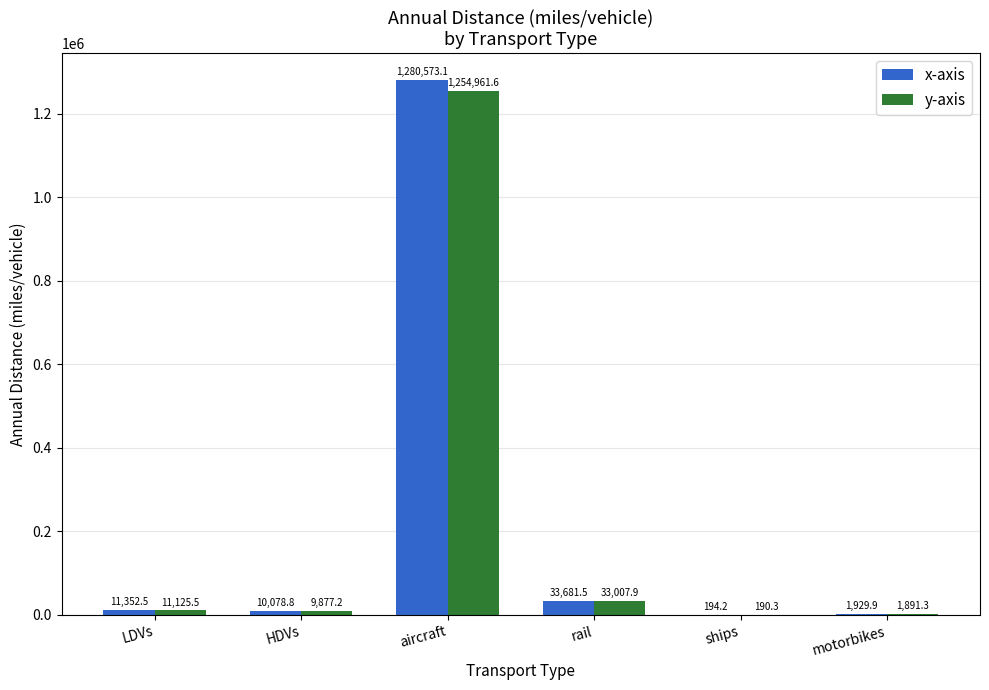

True or false: y-axis has a value of 9877.2 at HDVs.

True